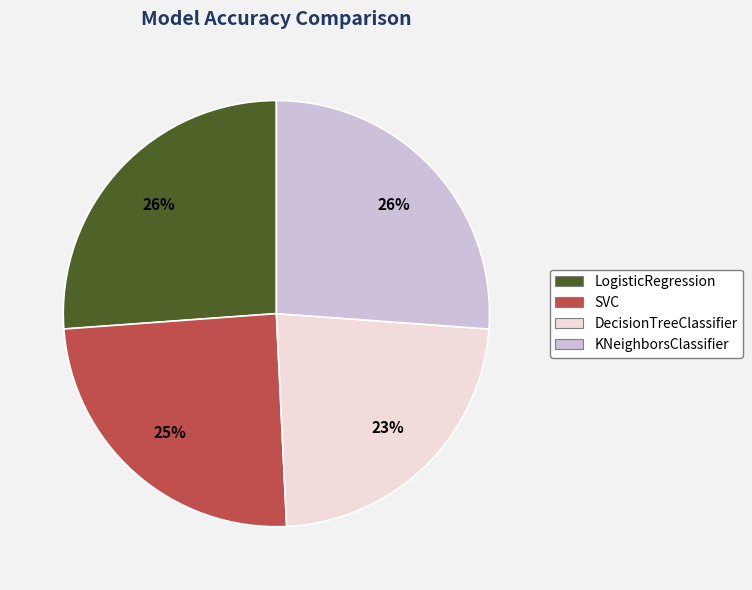

What percentage is the SVC slice, to the nearest percent?

25%